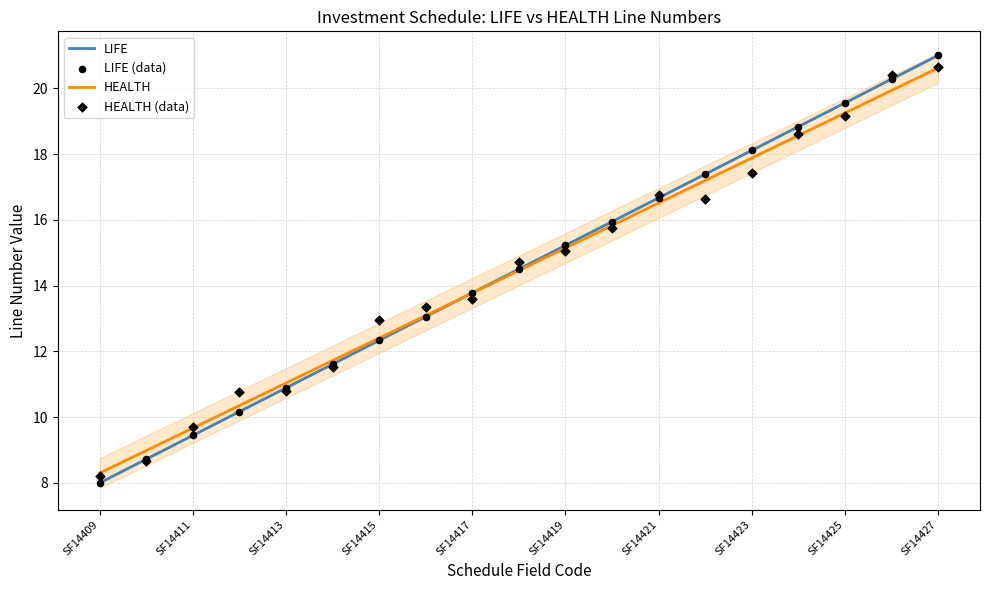

Which series has the largest total across all categories?

LIFE